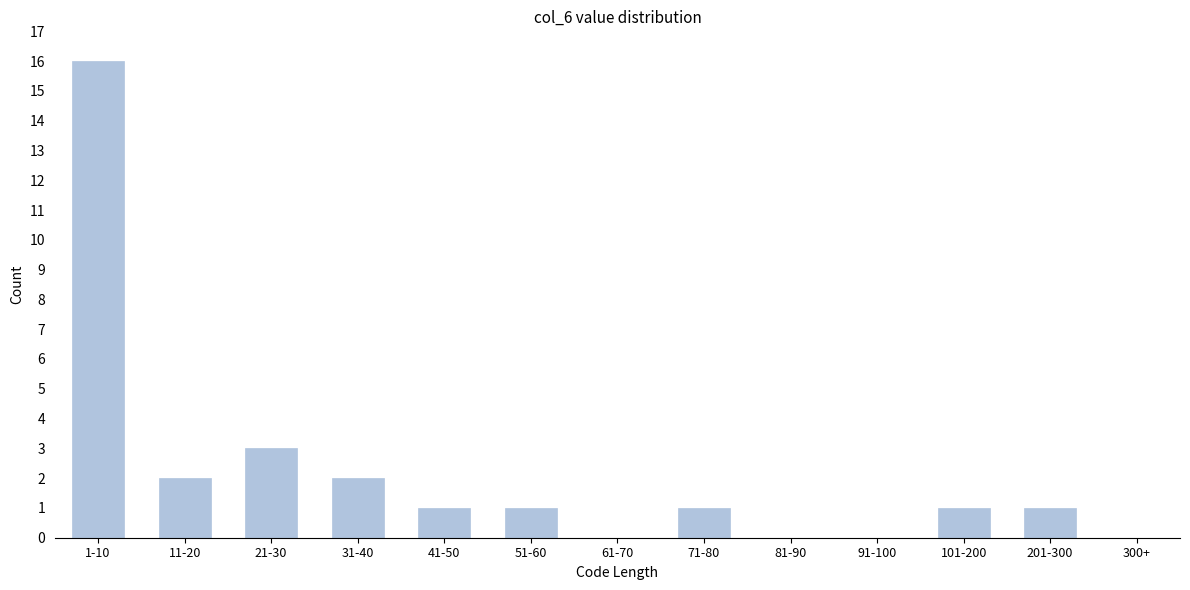

Reading left to right, extract all data points from this chart.

1-10=16	11-20=2	21-30=3	31-40=2	41-50=1	51-60=1	61-70=0	71-80=1	81-90=0	91-100=0	101-200=1	201-300=1	300+=0